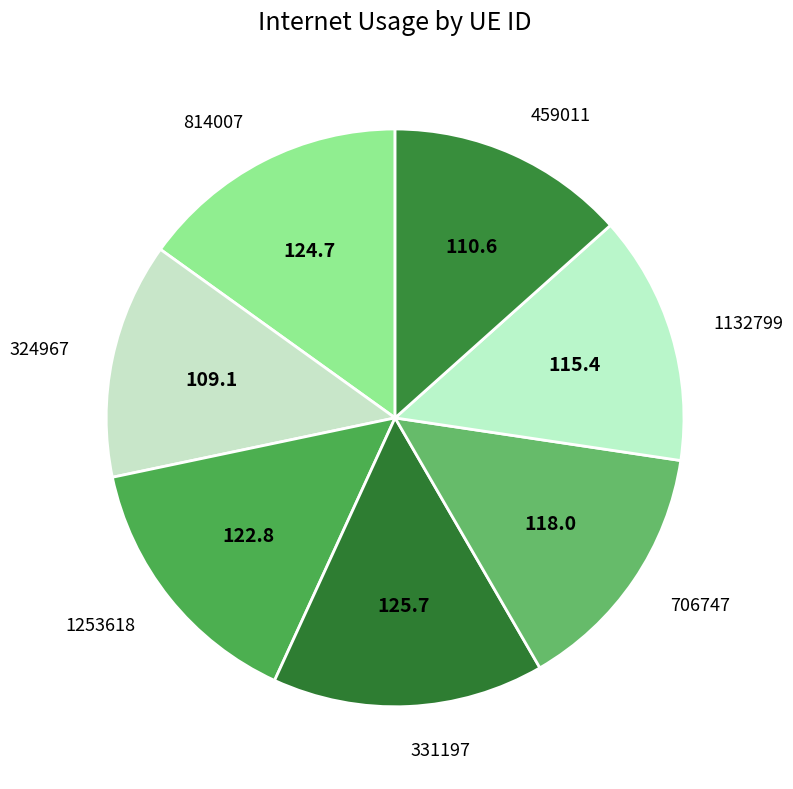

Approximately how many times larger is the value at 331197 compared to 814007?

1.0